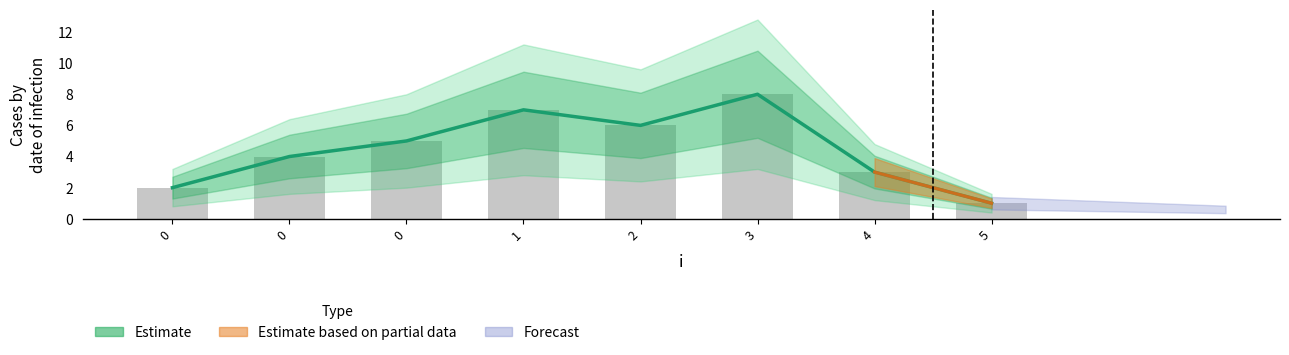

What is the ratio of the value at 2 to the value at 4?

2.0